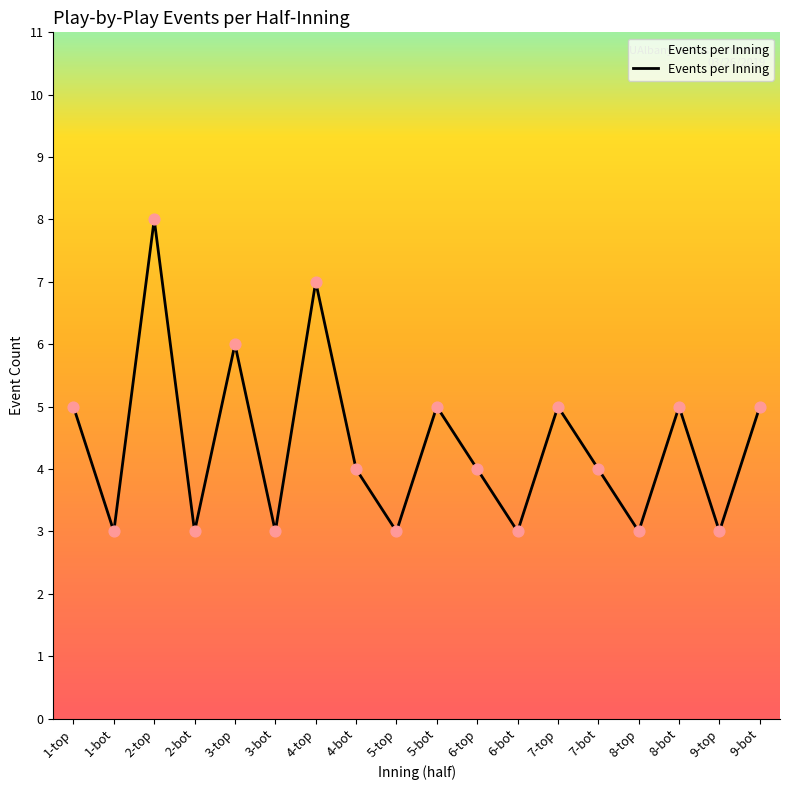

Between 4-top and 9-bot, which is larger?

4-top